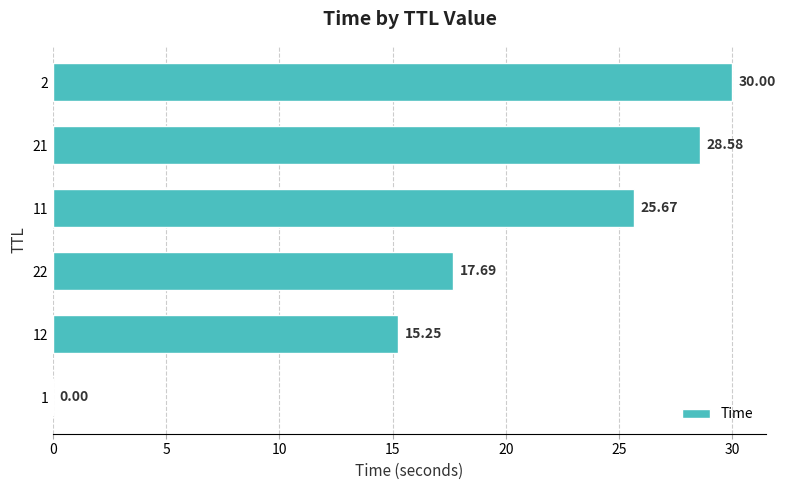

What is the sum of the values at 1 and 2?

30.0